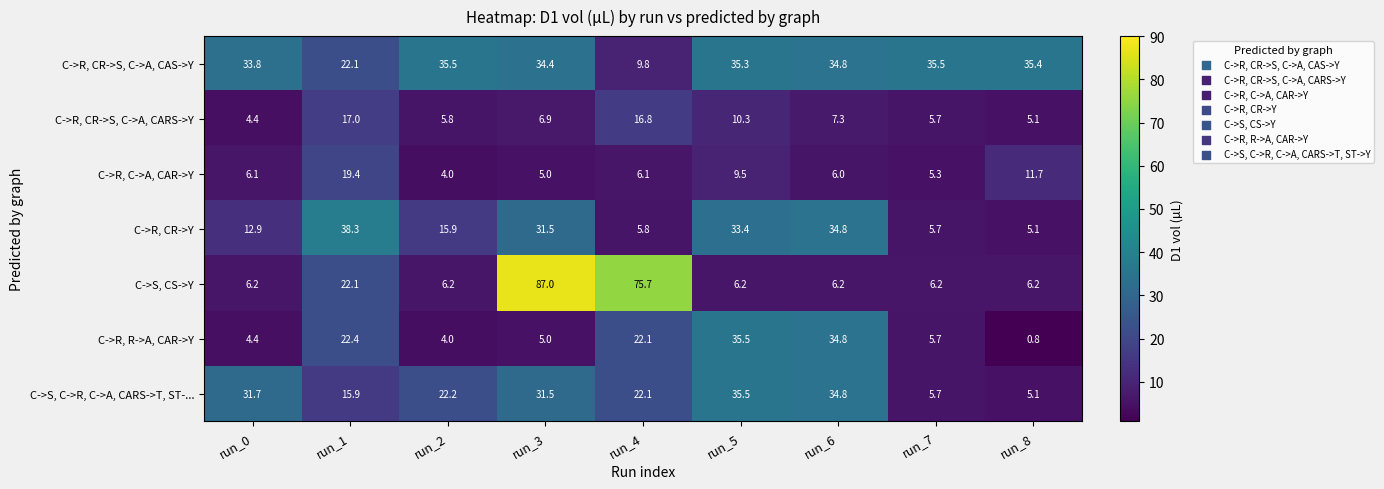

Which series has the widest spread of values?

C->S, CS->Y